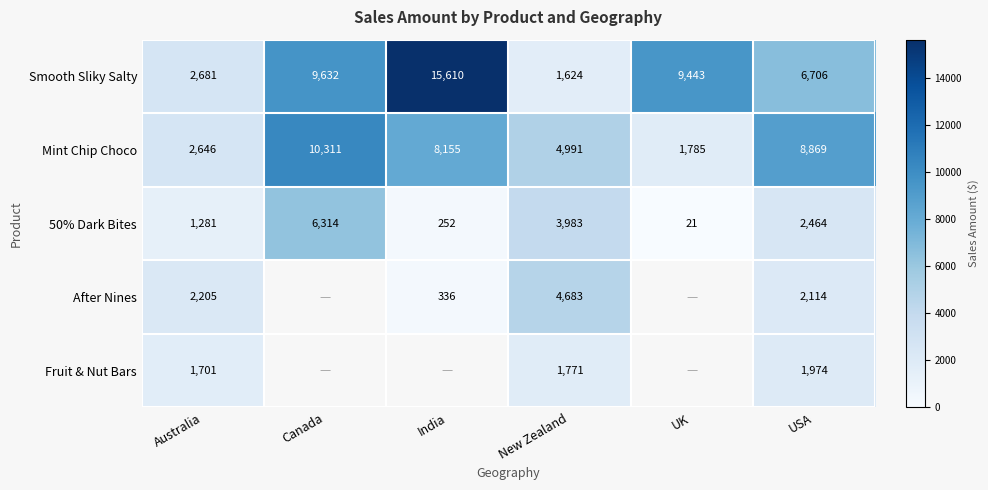

At which label does 50% Dark Bites first exceed 2464?

Canada